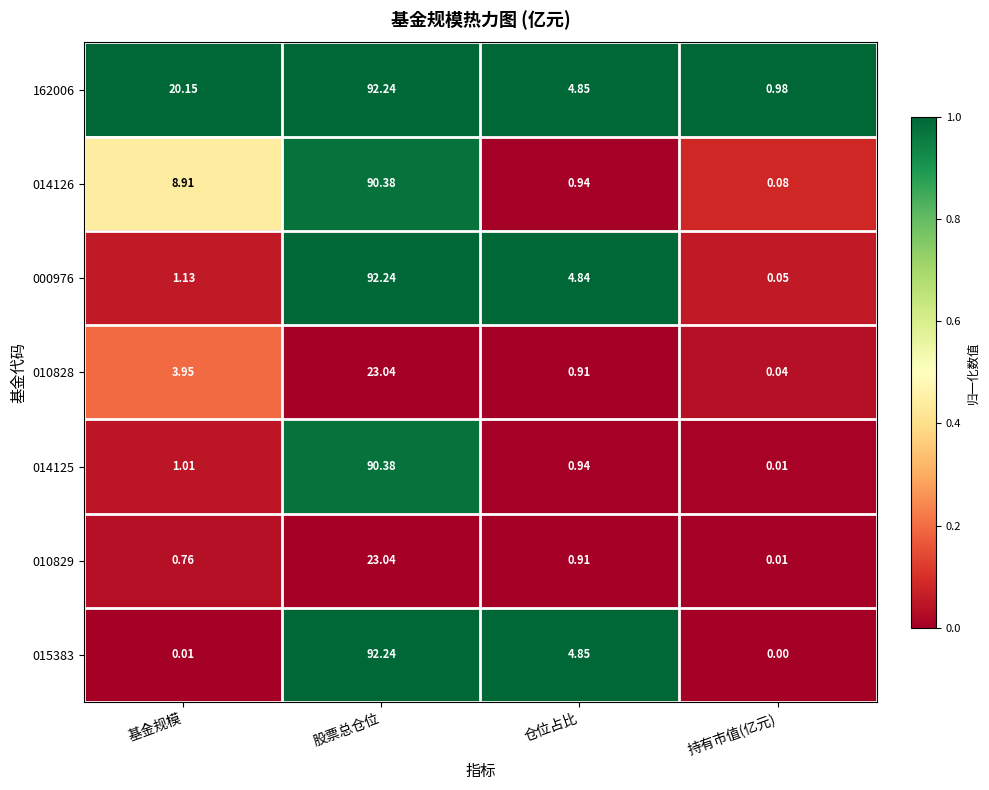

Is the value of 014126 at 基金规模 greater than the value of 010828 at 持有市值(亿元)?

Yes